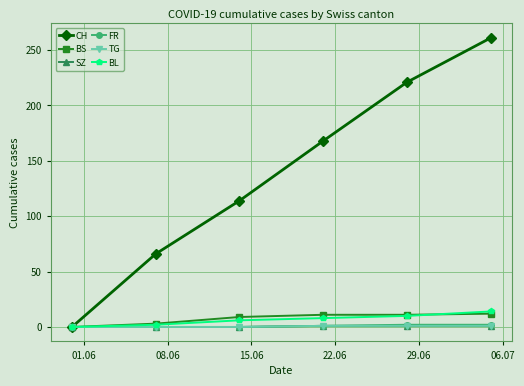

True or false: BS and CH cross at least once.

False